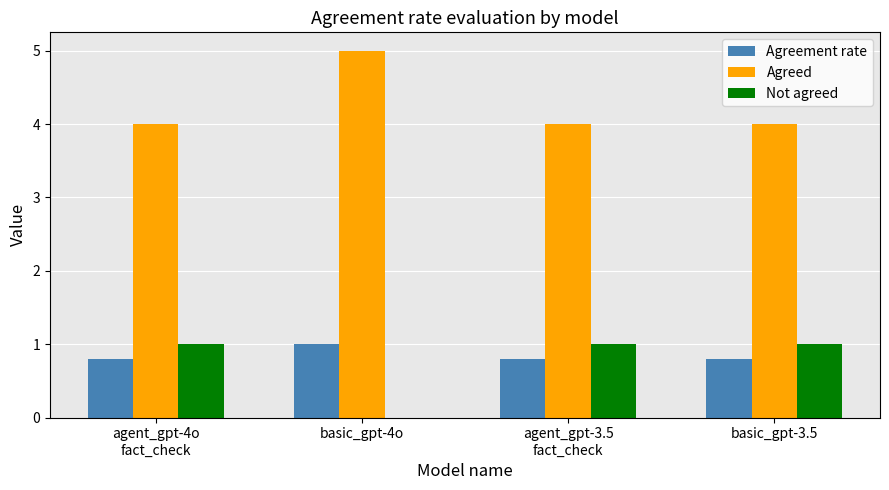

What is the approximate value of Agreement rate at basic_gpt-3.5?

0.8